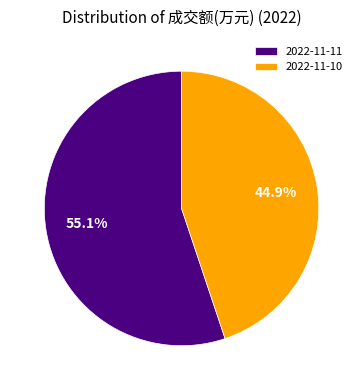

Is 2022-11-11 the majority of the pie?

Yes